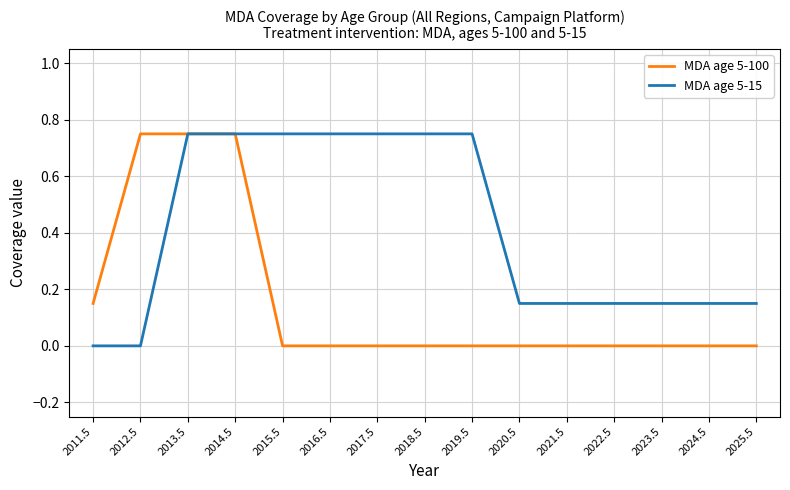

Rank the series by their average value, from lowest to highest.

MDA age 5-100, MDA age 5-15